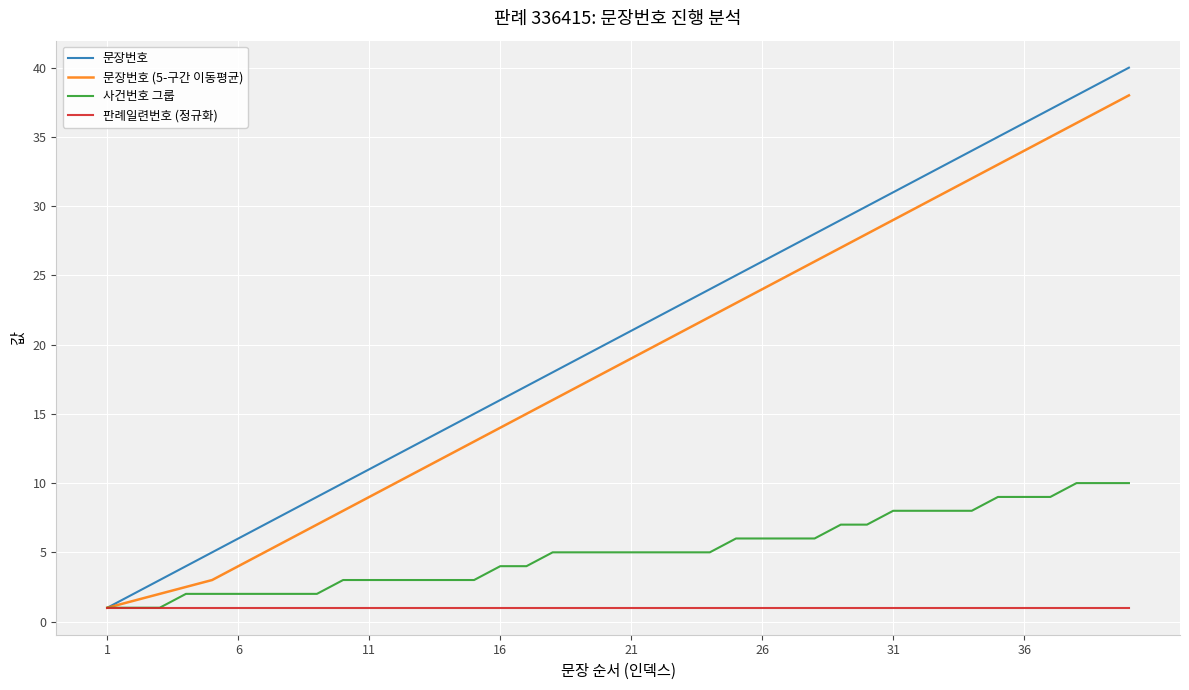

Which series has the largest range (max minus min)?

문장번호